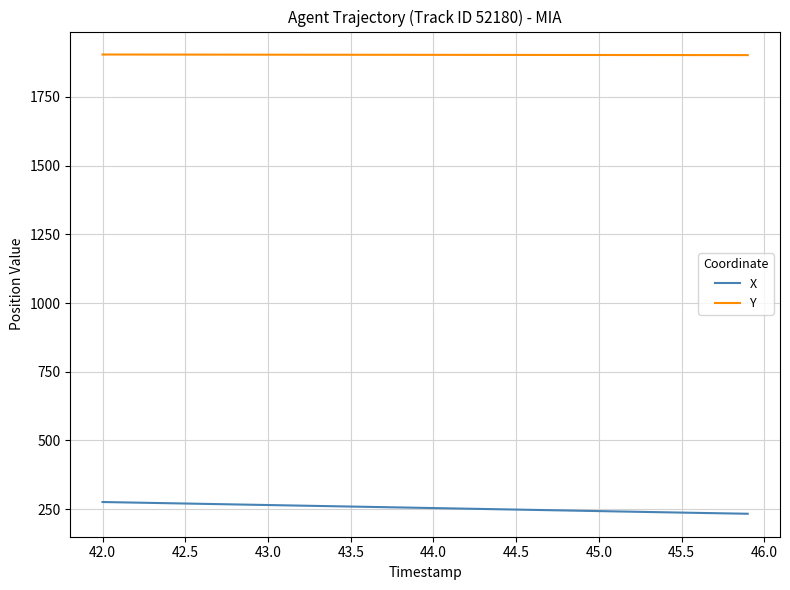

What is the difference between the maximum and minimum values in the X series?

42.7